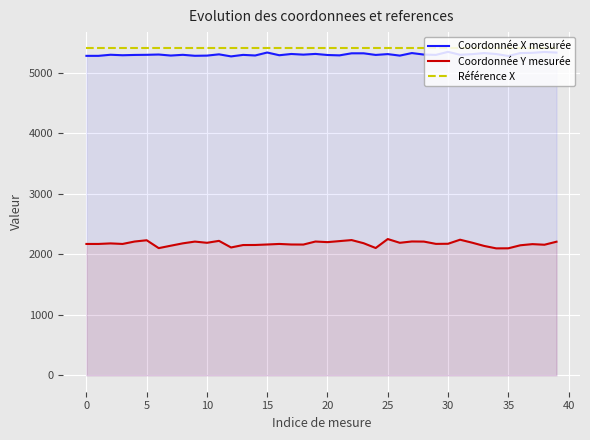

True or false: Coordonnée Y mesurée and Coordonnée X mesurée intersect in this chart.

False